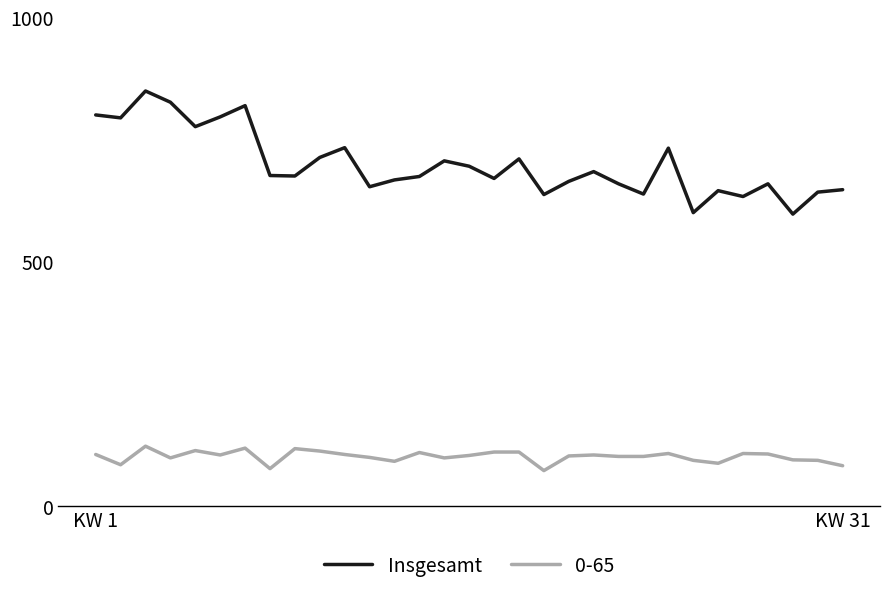

True or false: Insgesamt and 0-65 cross at least once.

False